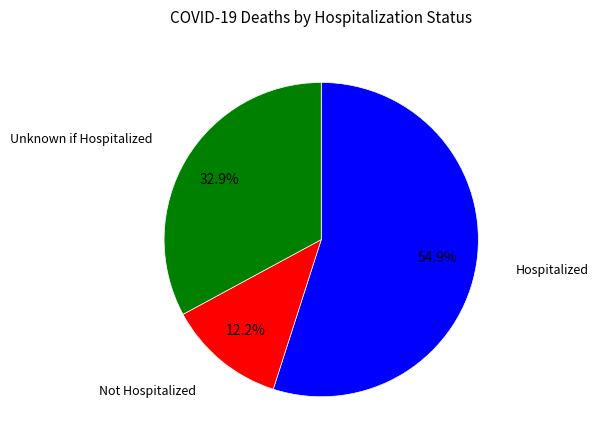

Is there a majority slice in this chart?

Yes